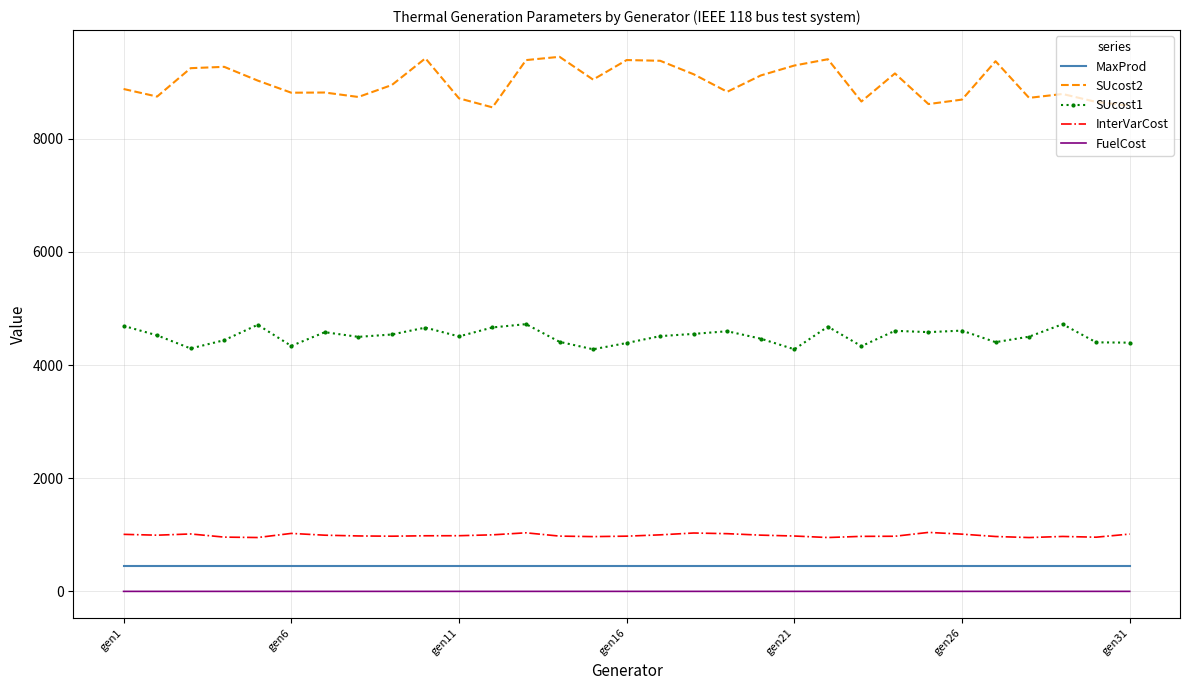

True or false: InterVarCost and FuelCost intersect in this chart.

False